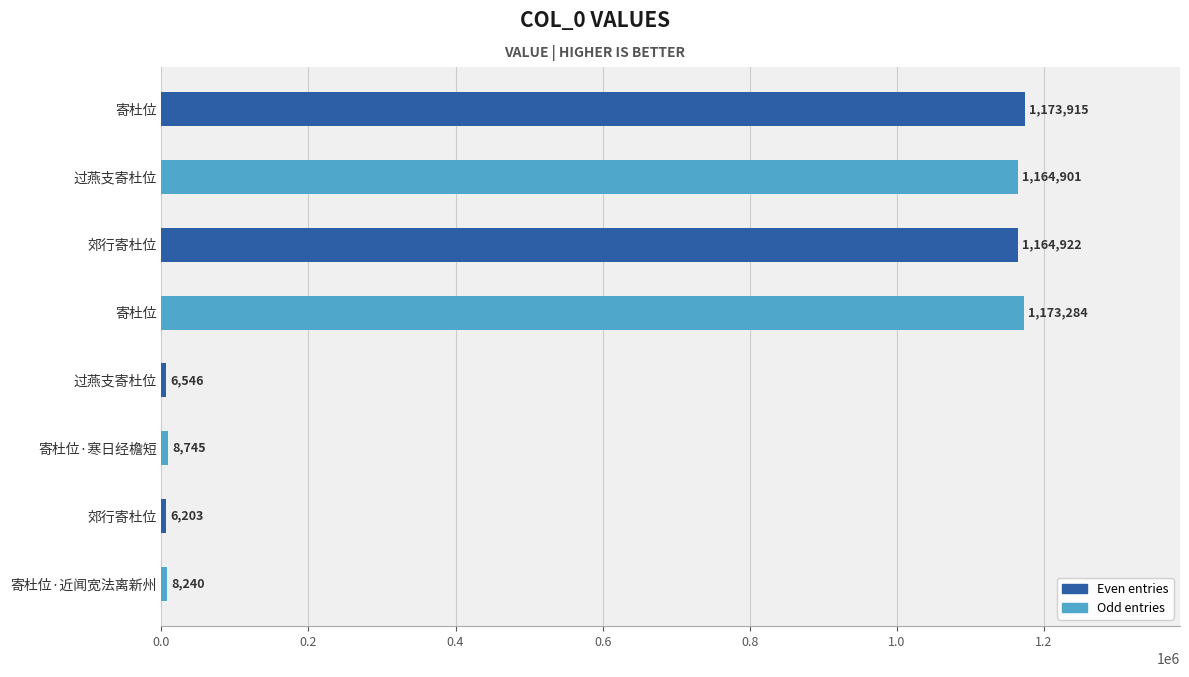

What is the average value?

588344